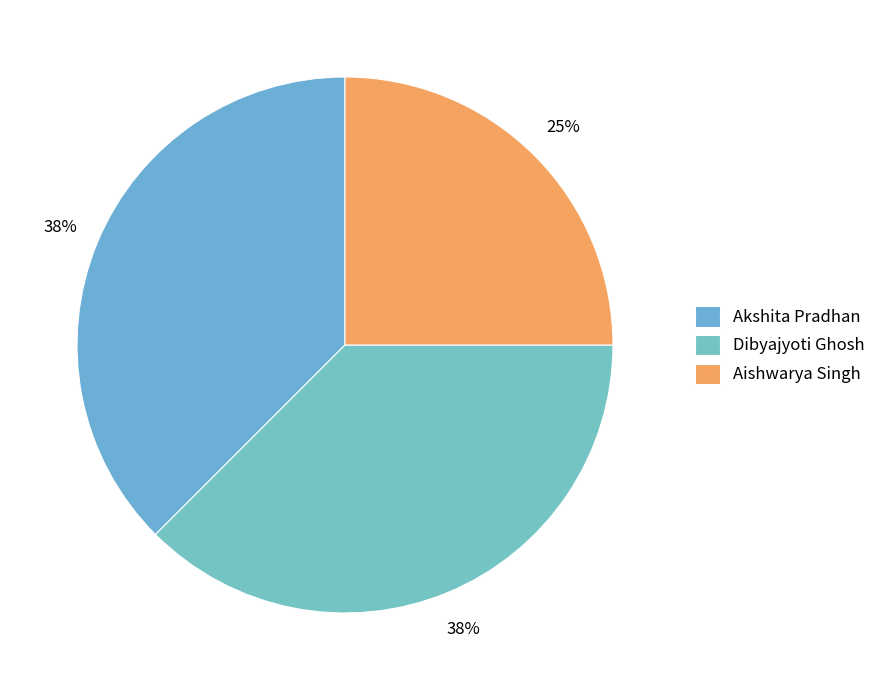

How many slices are in this pie chart?

3